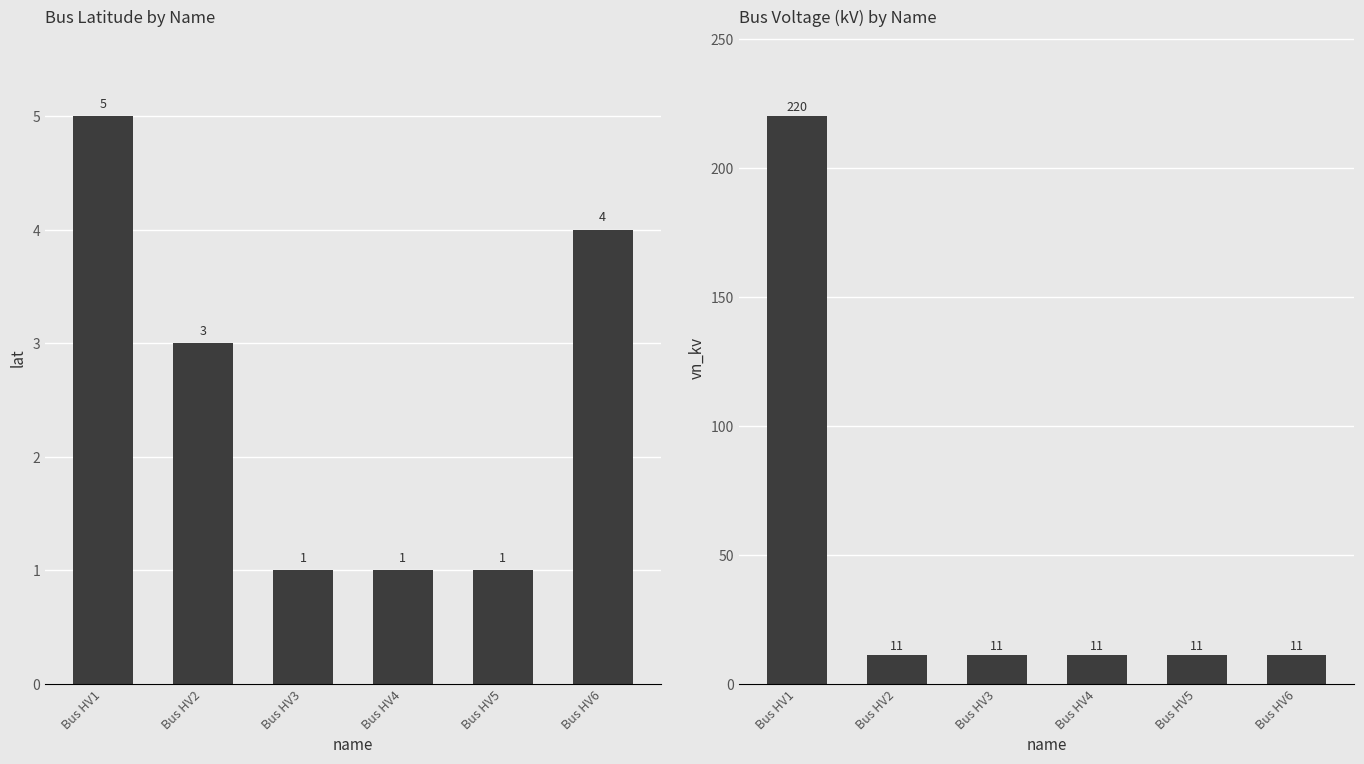

How many data points in lat are less than 3?

3